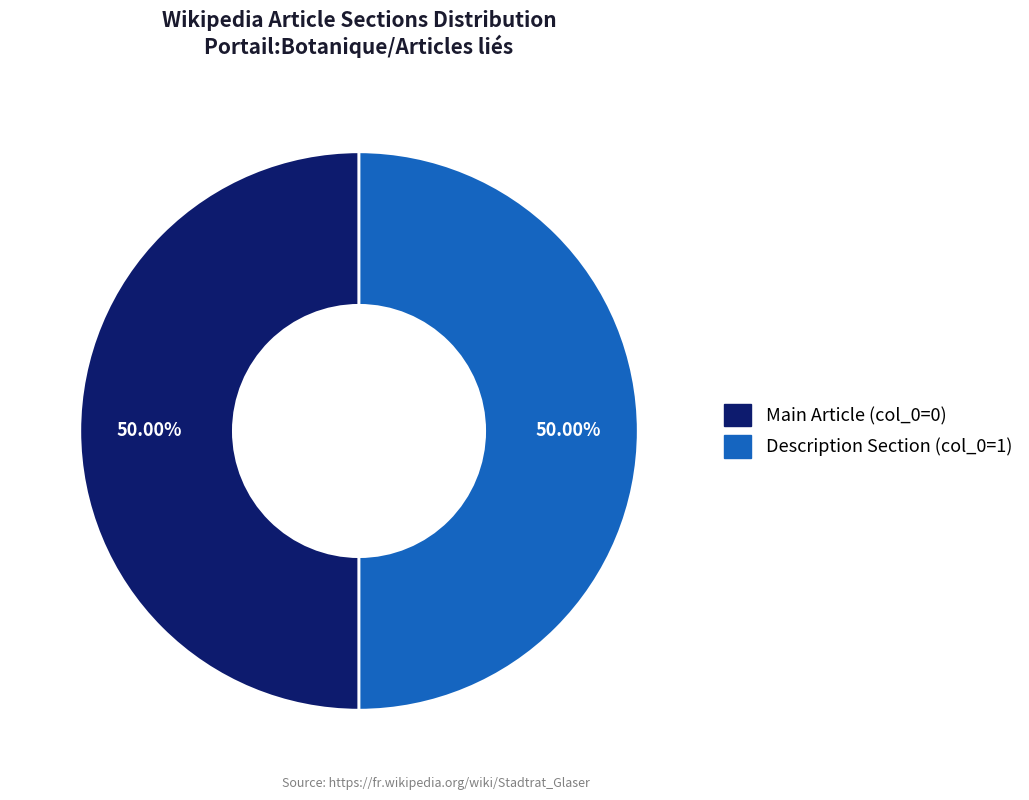

To the nearest percent, what is the difference between the largest and smallest slice percentages?

0%